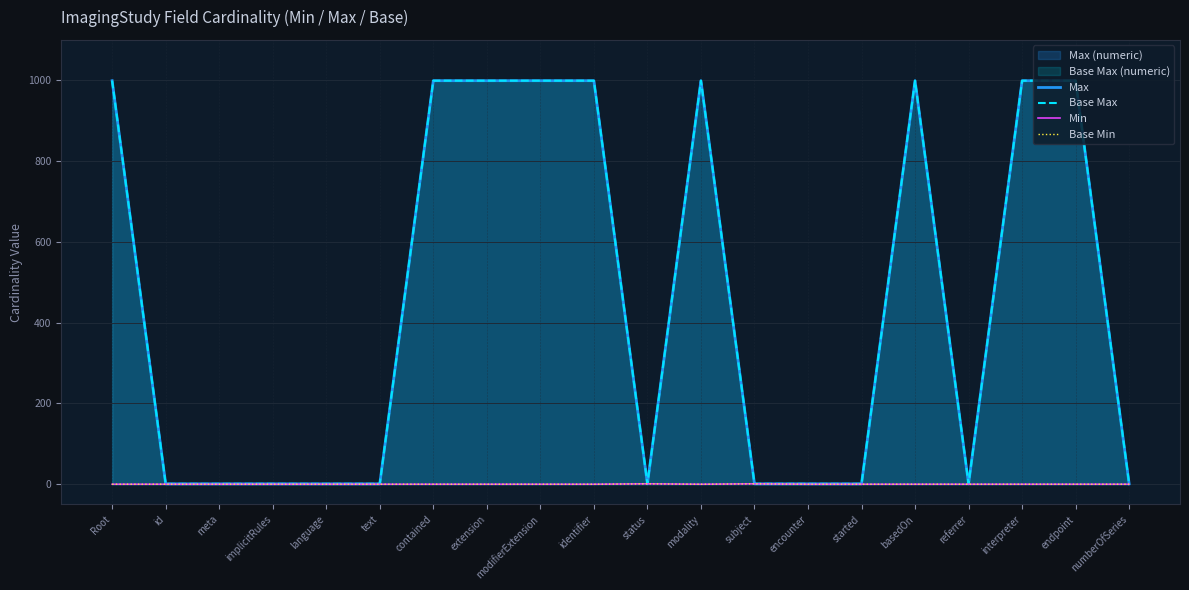

Count the Max values in the range 1 to 999.

20